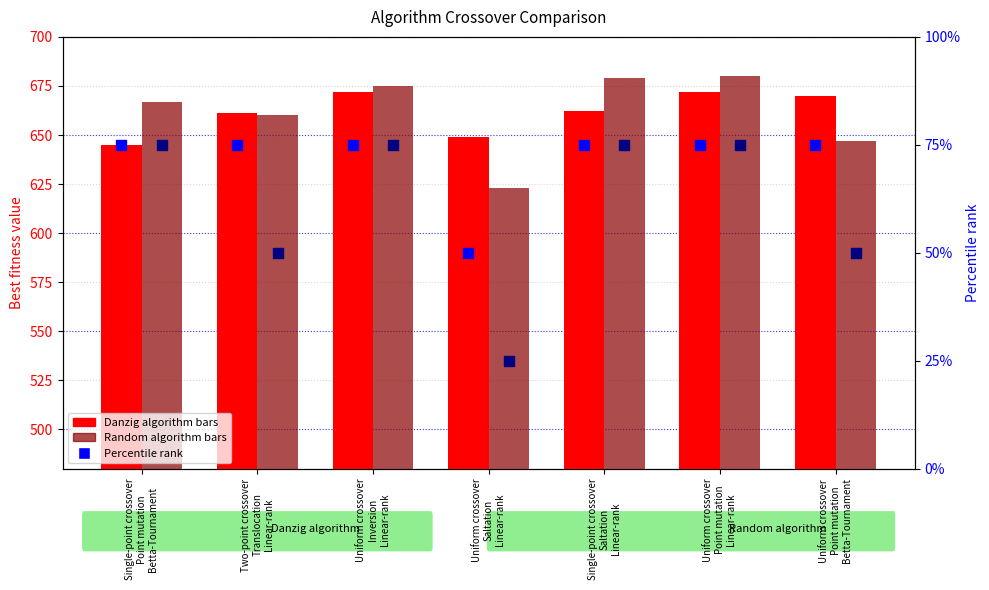

What is the total value across all series at Uniform crossover
Point mutation
Betta-Tournament?

1442